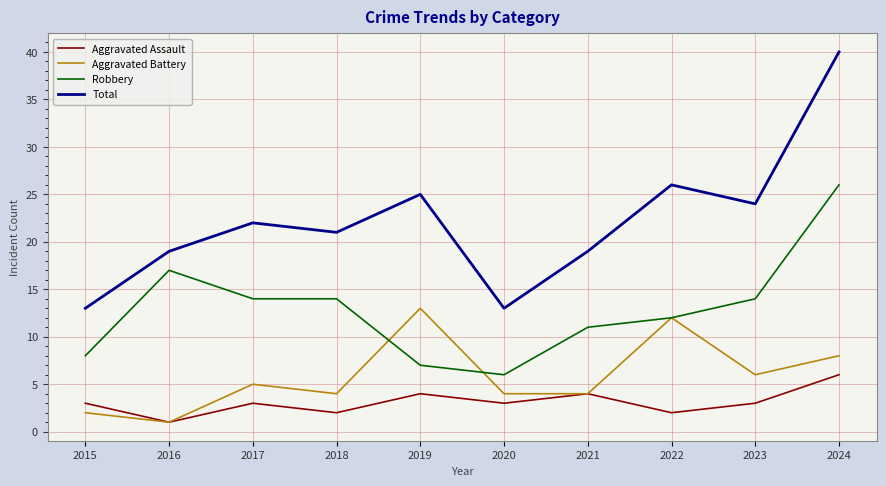

At which category is the sum across all series the highest?

2024